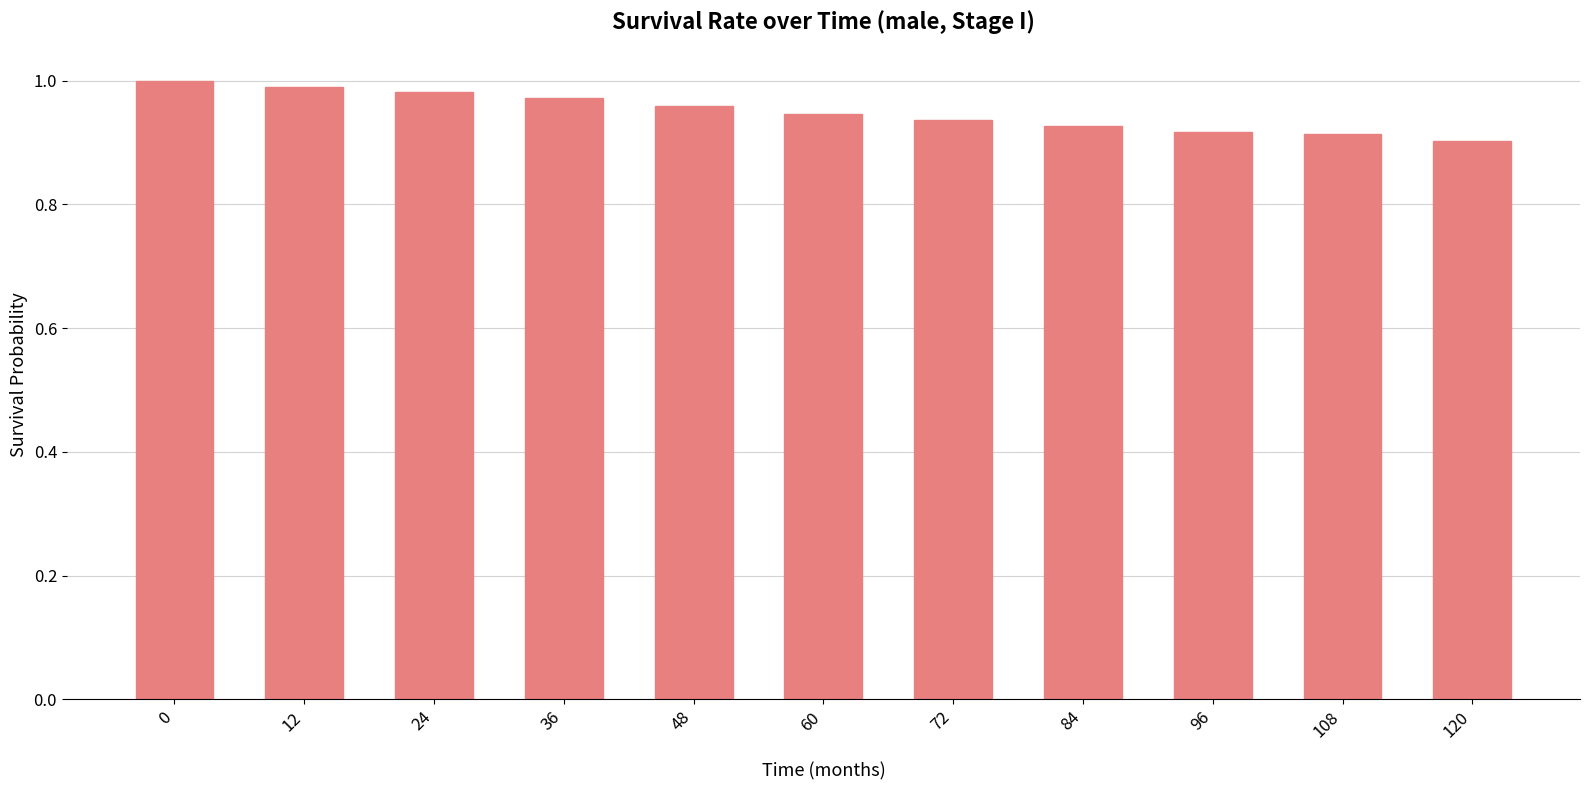

Which has a higher value, 12 or 72?

12